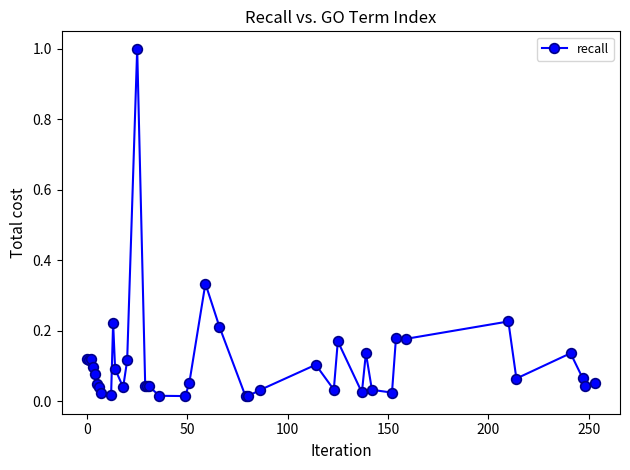

How many lines are shown in the chart?

1